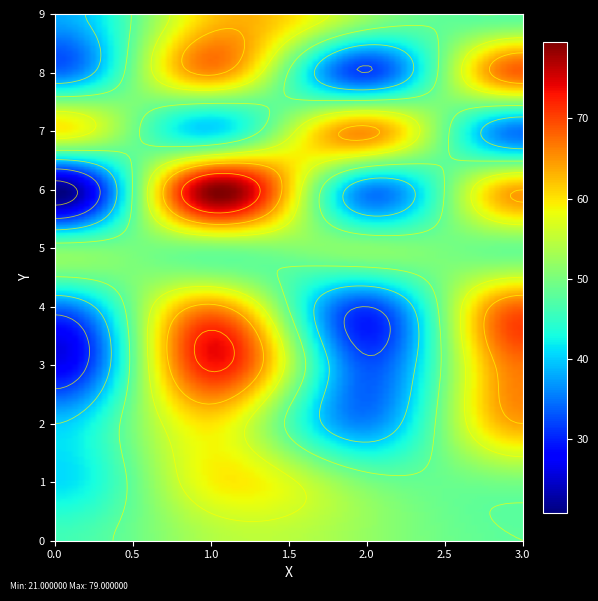

What is the smallest value displayed?

21